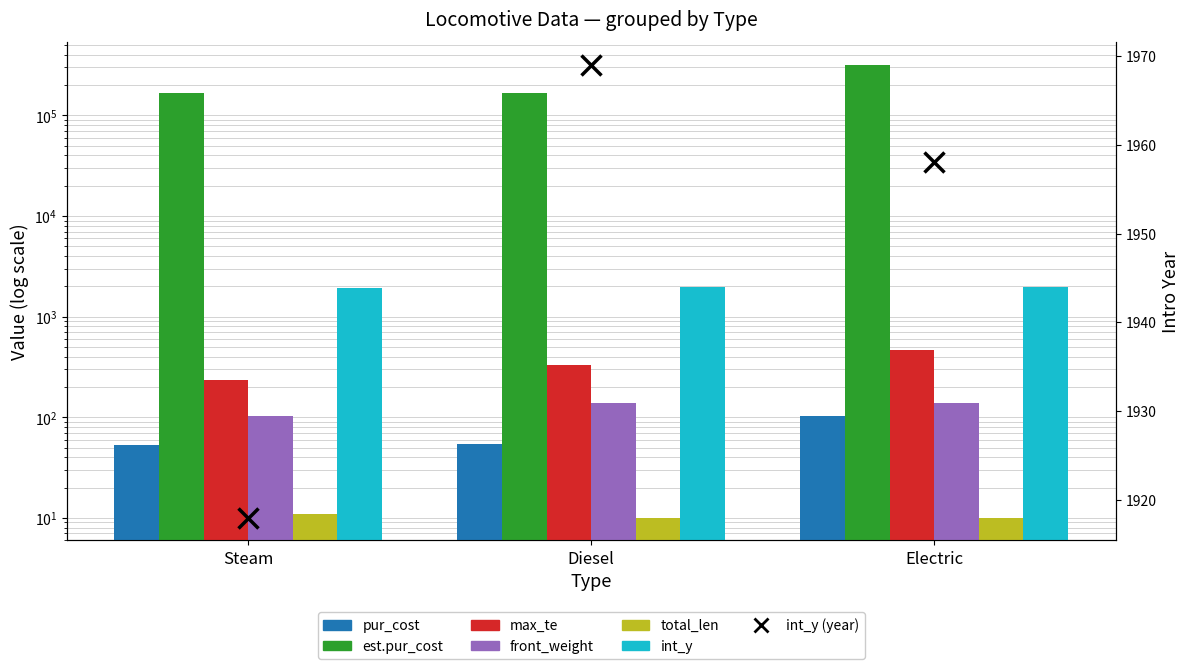

What is the smallest value displayed?

10.0